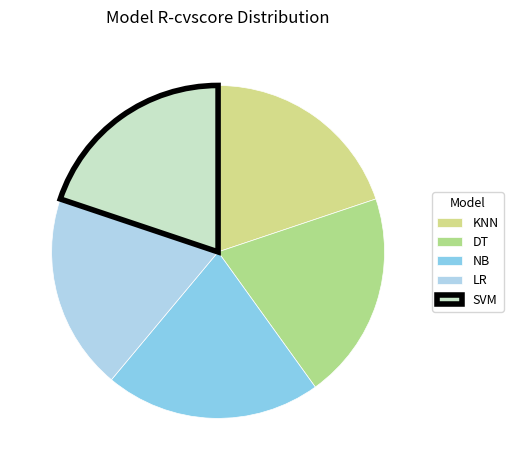

Rank the categories by value from lowest to highest.

LR, KNN, SVM, DT, NB